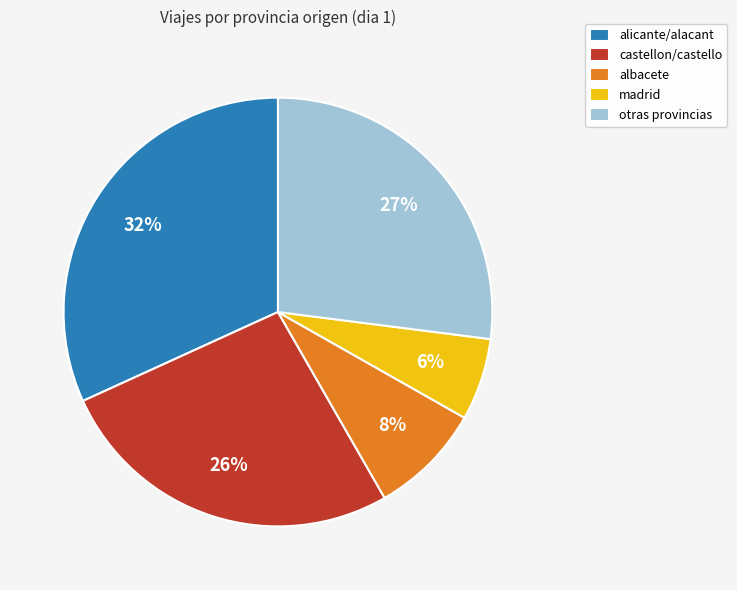

What is the largest slice in the pie chart?

alicante/alacant